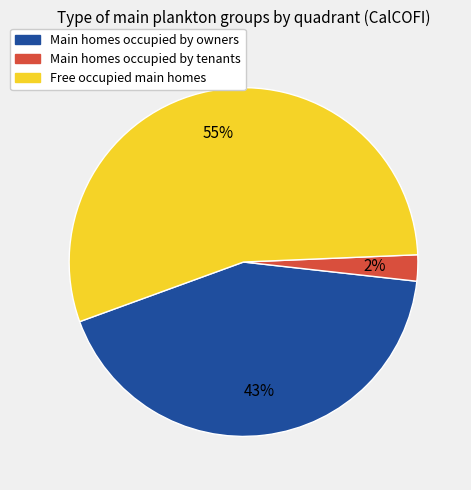

To the nearest percent, what is the average slice percentage?

33%